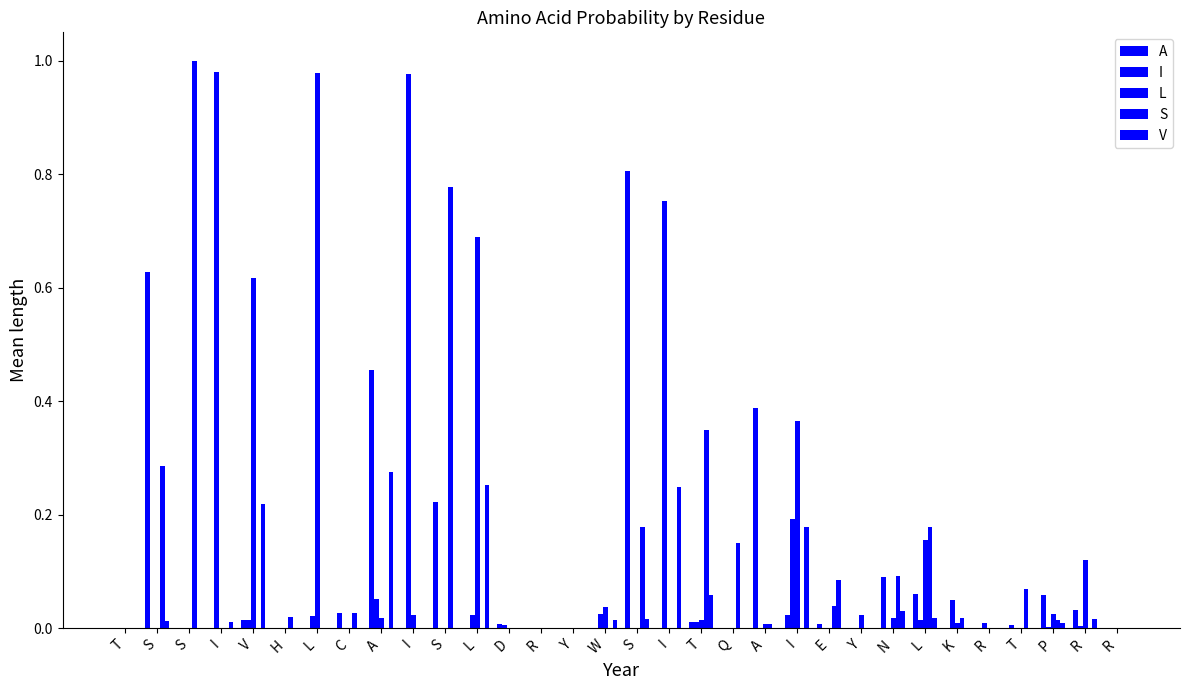

How many series are shown in this chart?

5